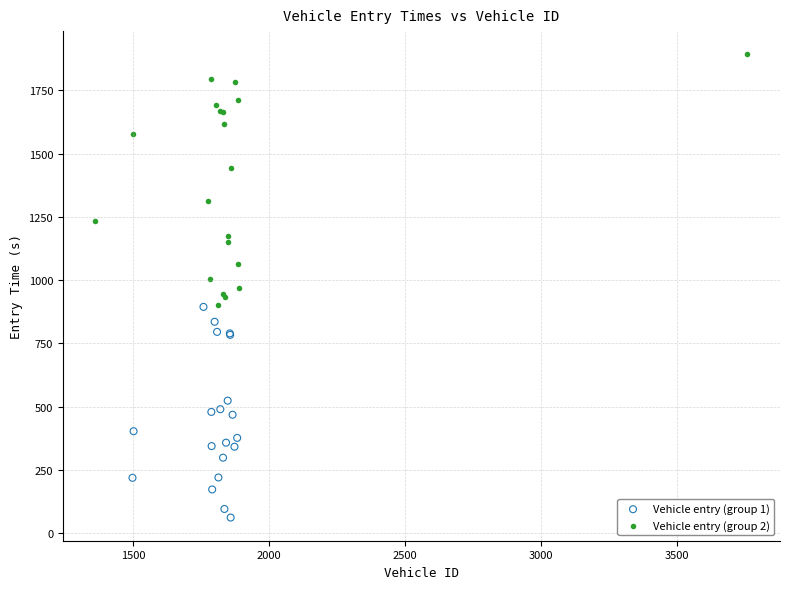

Which series has the widest spread of Y values?

Vehicle entry (group 2)